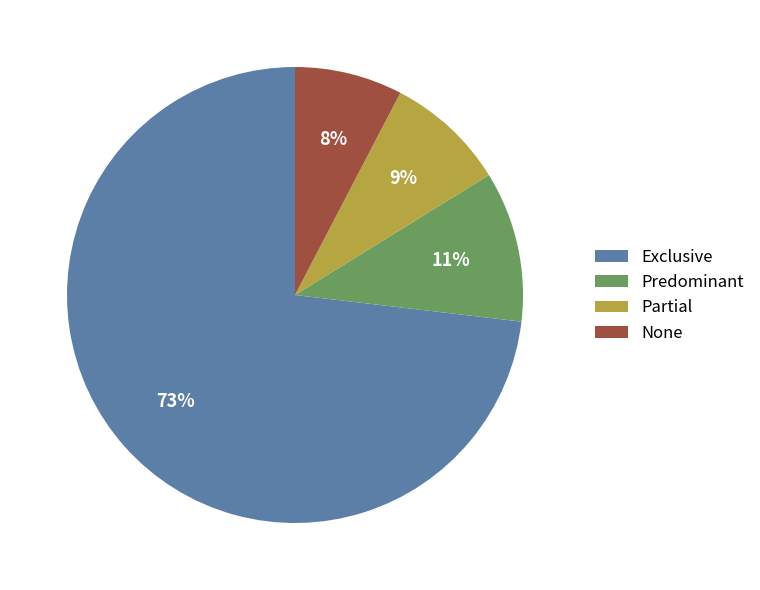

To the nearest percent, what portion does Partial represent?

9%